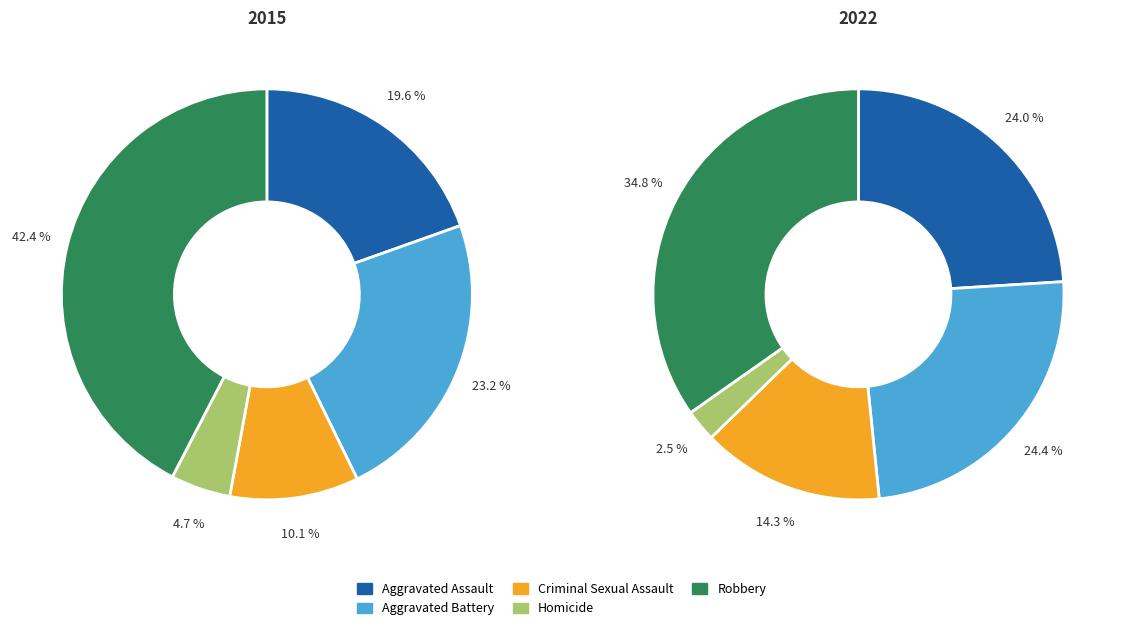

Which has a higher value, Aggravated Battery or Criminal Sexual Assault?

Aggravated Battery